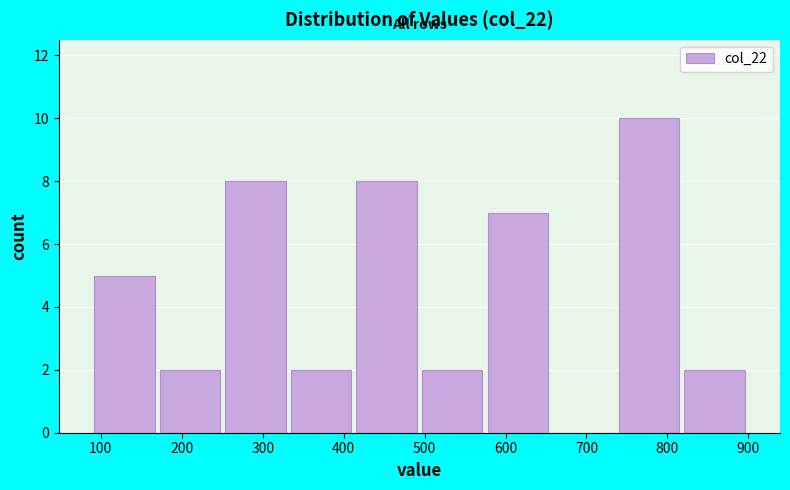

Reading left to right, transcribe this chart: for each bar, give the range it covers on the x-axis and its height. Neither the bar edges nor the heights are printed on the chart, so give them approximately, as read against the axes.

90 to 170: 5
170 to 250: 2
250 to 330: 8
330 to 410: 2
410 to 490: 8
490 to 570: 2
570 to 660: 7
660 to 740: 0
740 to 820: 10
820 to 900: 2